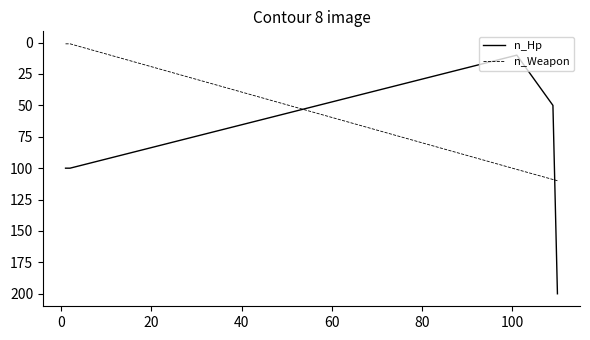

Which series has the widest spread of values?

n_Hp